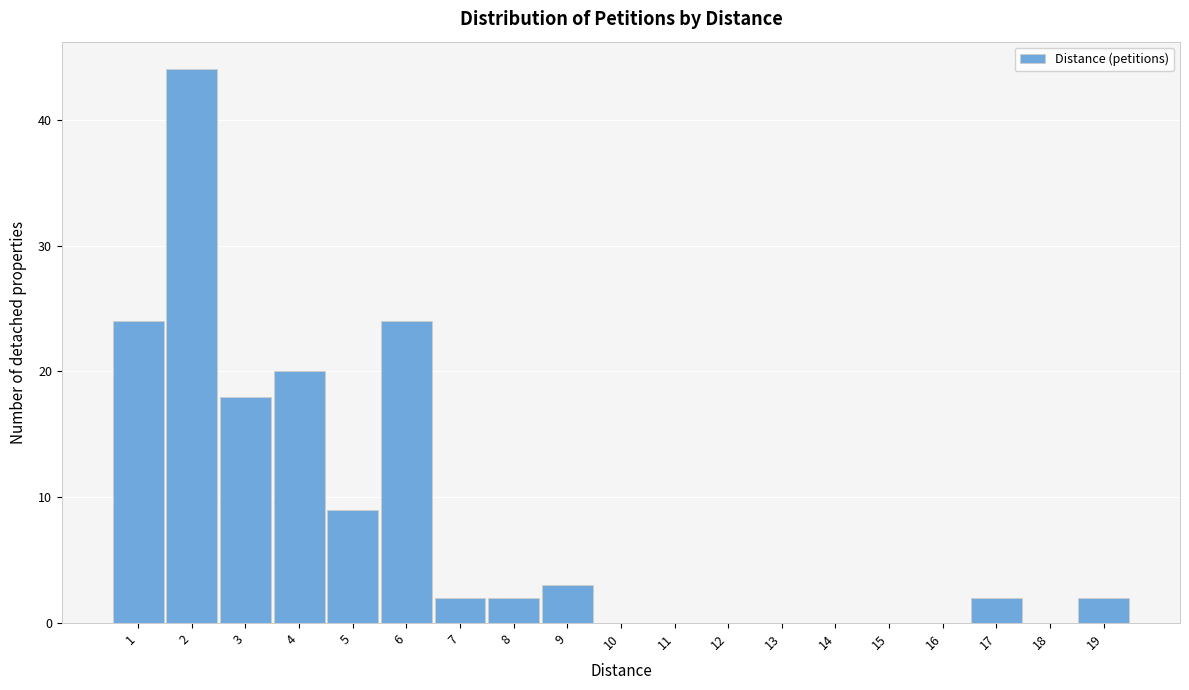

Reading left to right, transcribe this chart: for each bar, give the range it covers on the x-axis and its height. The values are not printed on the chart, so give them approximately, as read against the axis.

0.5 to 1.5: 24
1.5 to 2.5: 44
2.5 to 3.5: 18
3.5 to 4.5: 20
4.5 to 5.5: 9
5.5 to 6.5: 24
6.5 to 7.5: 2
7.5 to 8.5: 2
8.5 to 9.5: 3
9.5 to 10.5: 0
10.5 to 11.5: 0
11.5 to 12.5: 0
12.5 to 13.5: 0
13.5 to 14.5: 0
14.5 to 15.5: 0
15.5 to 16.5: 0
16.5 to 17.5: 2
17.5 to 18.5: 0
18.5 to 19.5: 2